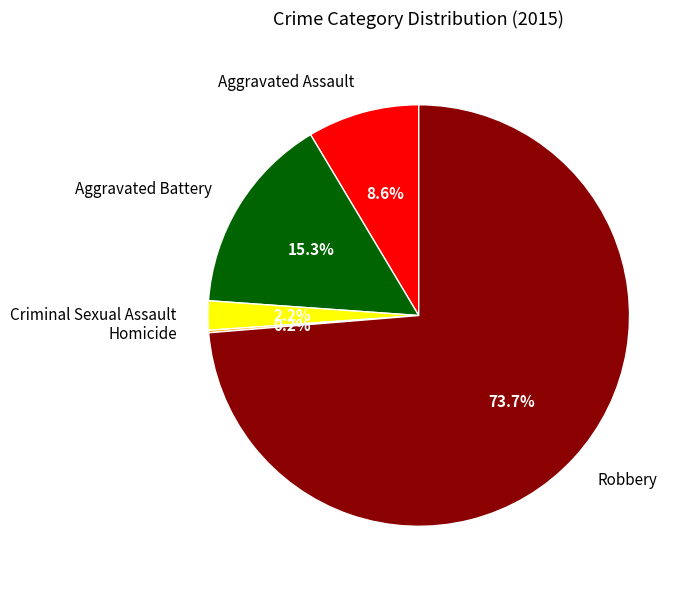

To the nearest percent, what percentage of the pie is Criminal Sexual Assault?

2%